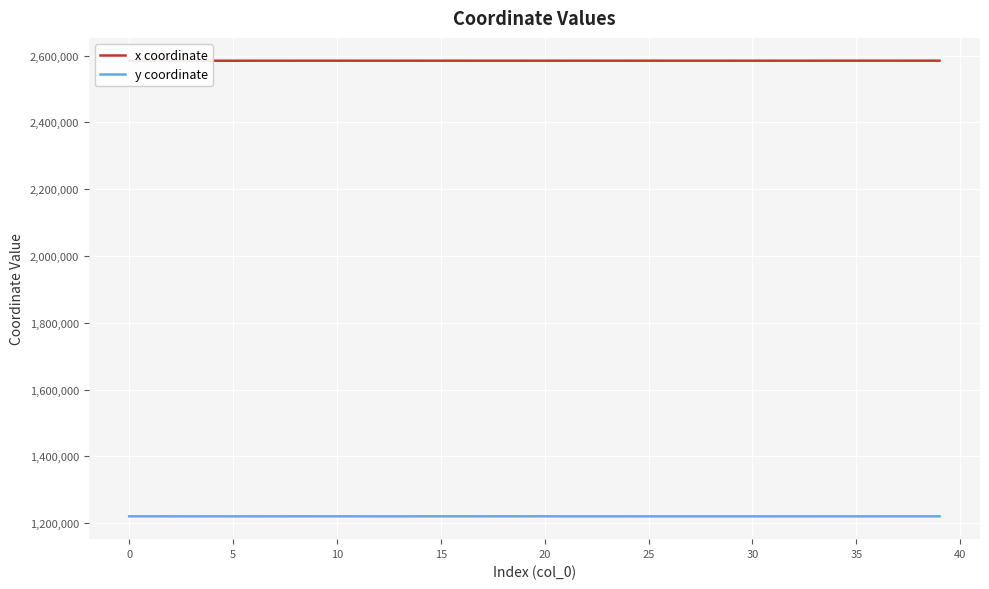

What is the sum of all y coordinate values?

48825328.8